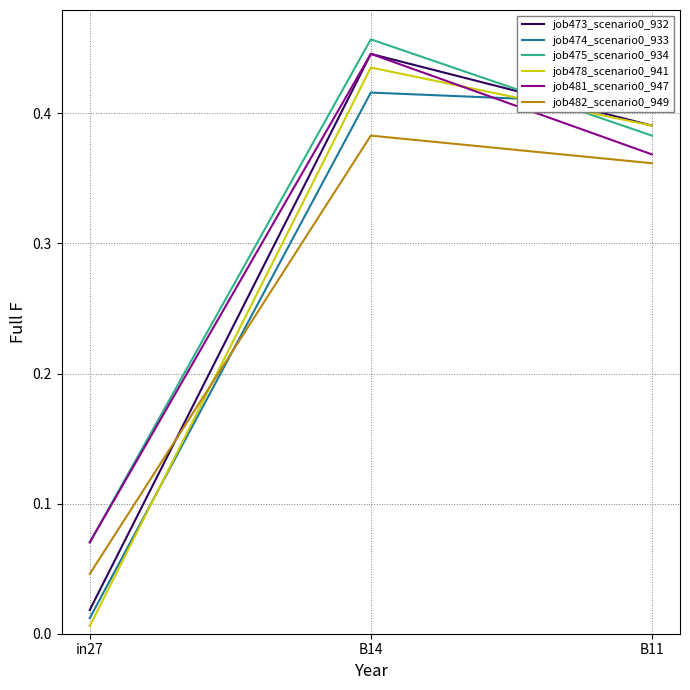

How many lines are shown in the chart?

6